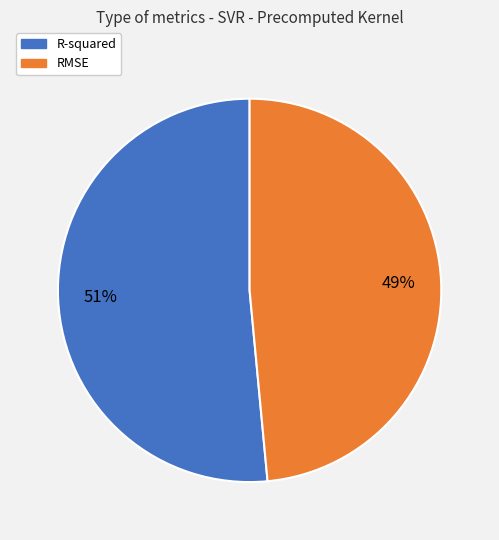

Between RMSE and R-squared, which is larger?

R-squared